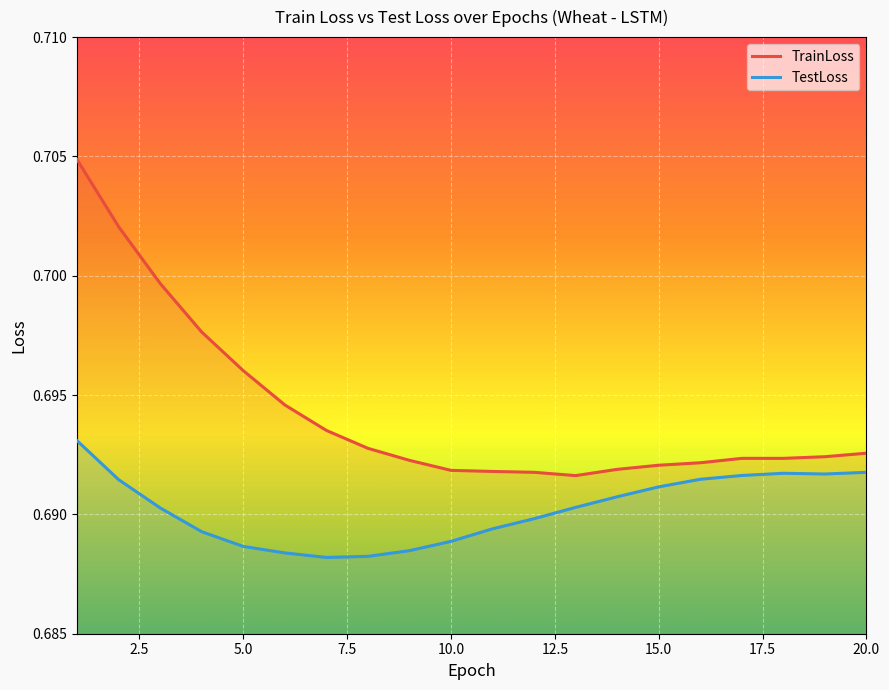

What is the value of the TrainLoss point at the 7th from the left?

0.7